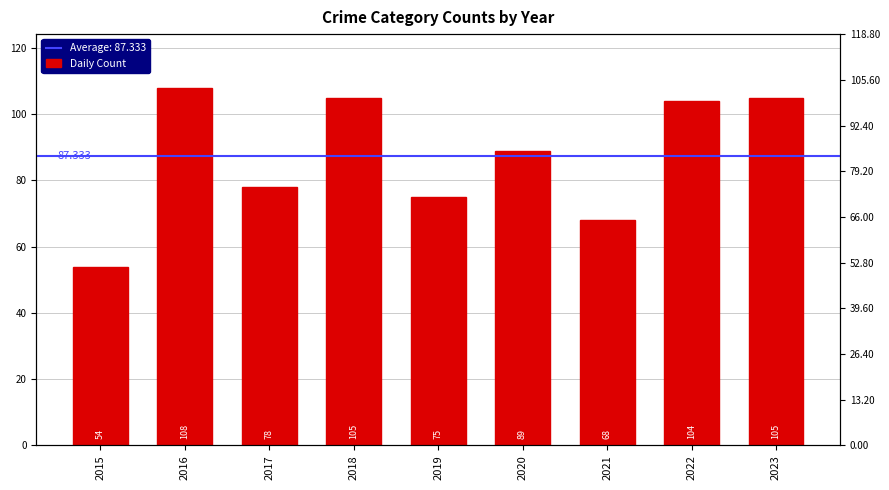

What is the change in value from 2017 to 2023?

+27